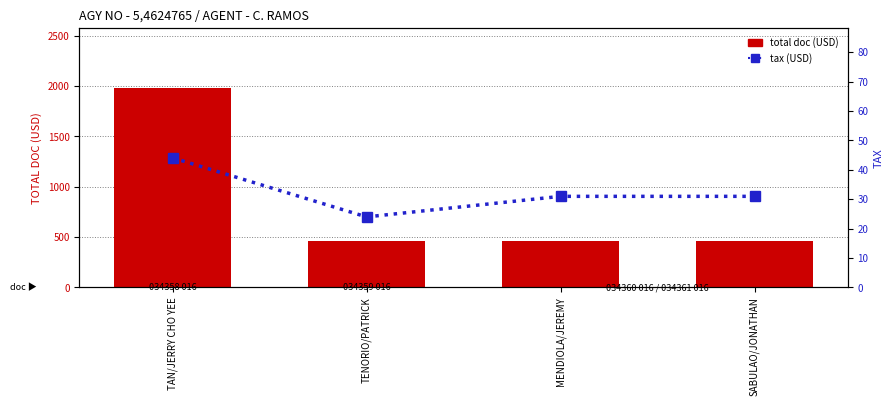

The total doc (USD) series shows 458.0 at MENDIOLA/JEREMY. True or false?

True